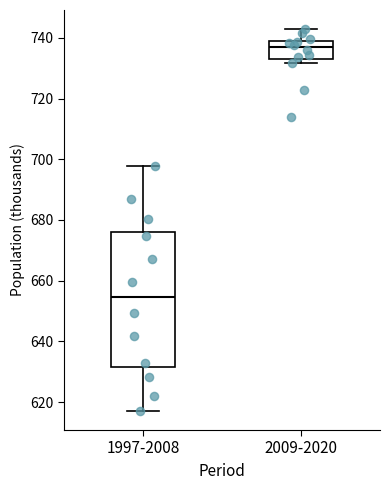

Comparing the boxes themselves (not the whiskers), which one is the tallest?

1997-2008